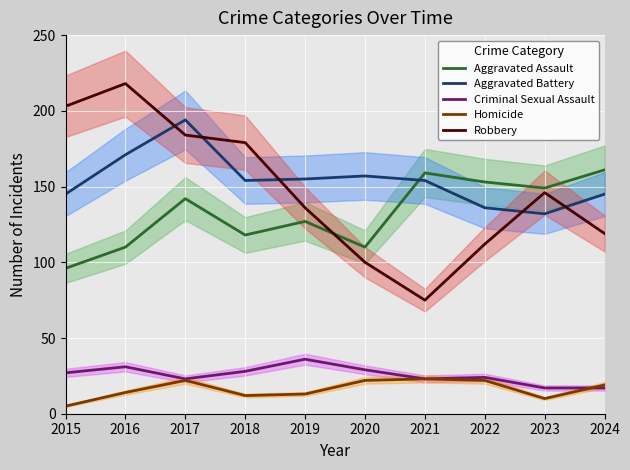

What are all the series names shown in the legend?

Aggravated Assault, Aggravated Battery, Criminal Sexual Assault, Homicide, Robbery